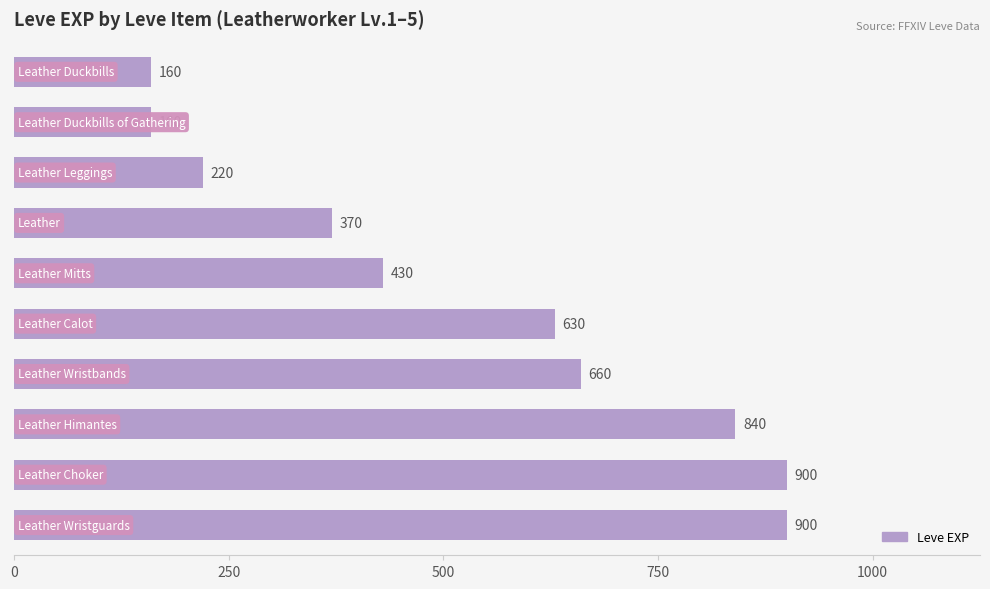

Are the bars grouped side by side (vs. stacked)?

No